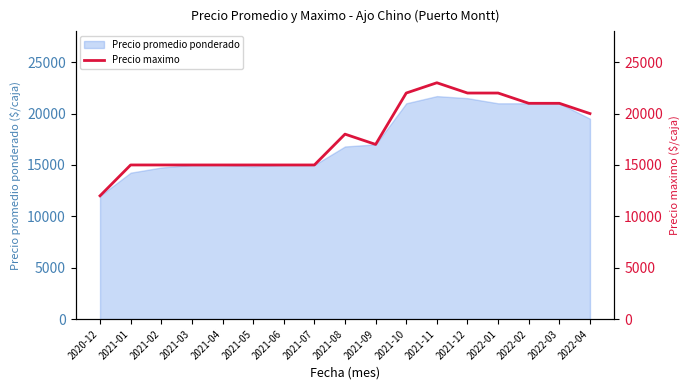

Reading left to right, extract all data points from this chart.

12000	15000	15000	15000	15000	15000	15000	15000	18000	17000	22000	23000	22000	22000	21000	21000	20000